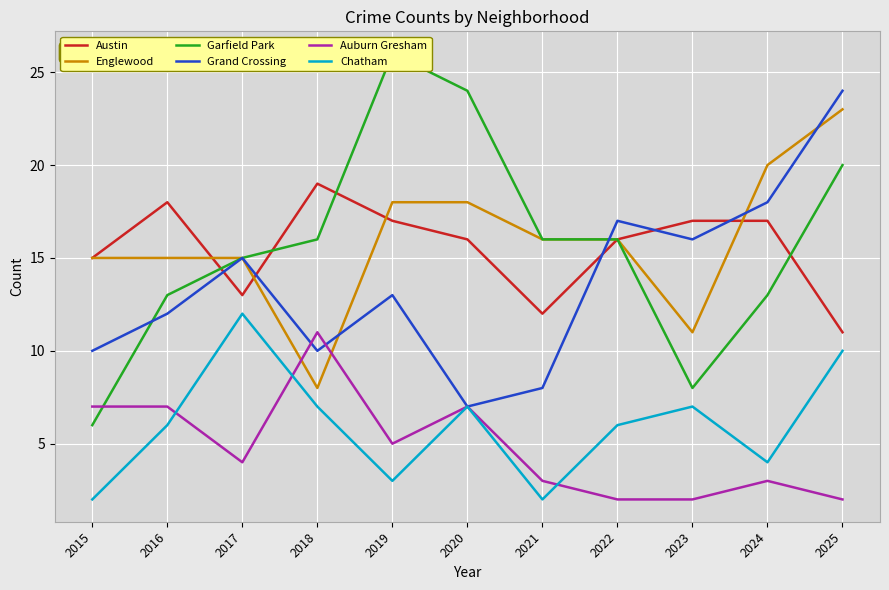

True or false: Englewood and Garfield Park intersect in this chart.

False